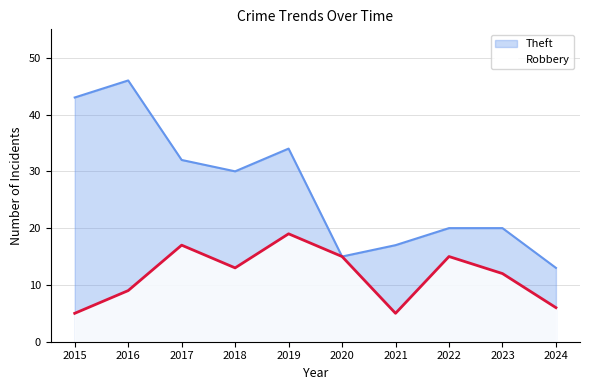

The value of Theft at 2018 is 30. True or false?

True